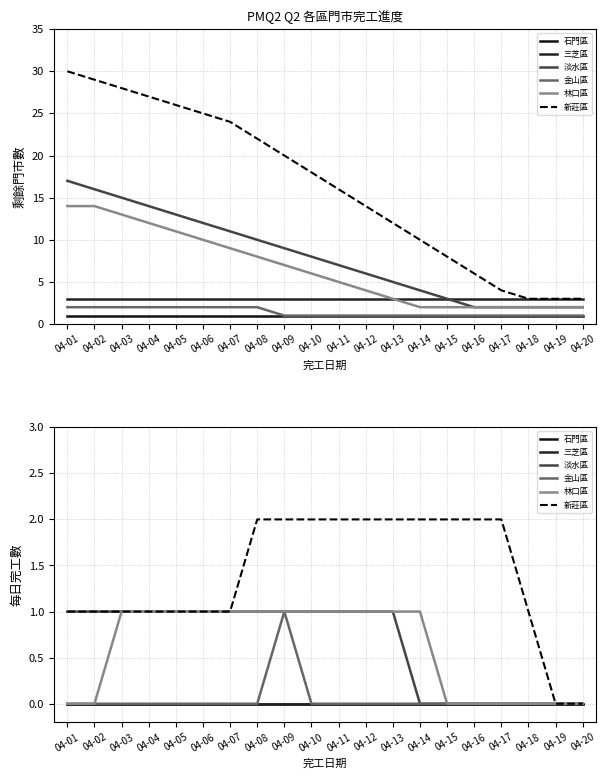

Which series changed the most between 04-02 and 04-08?

林口區